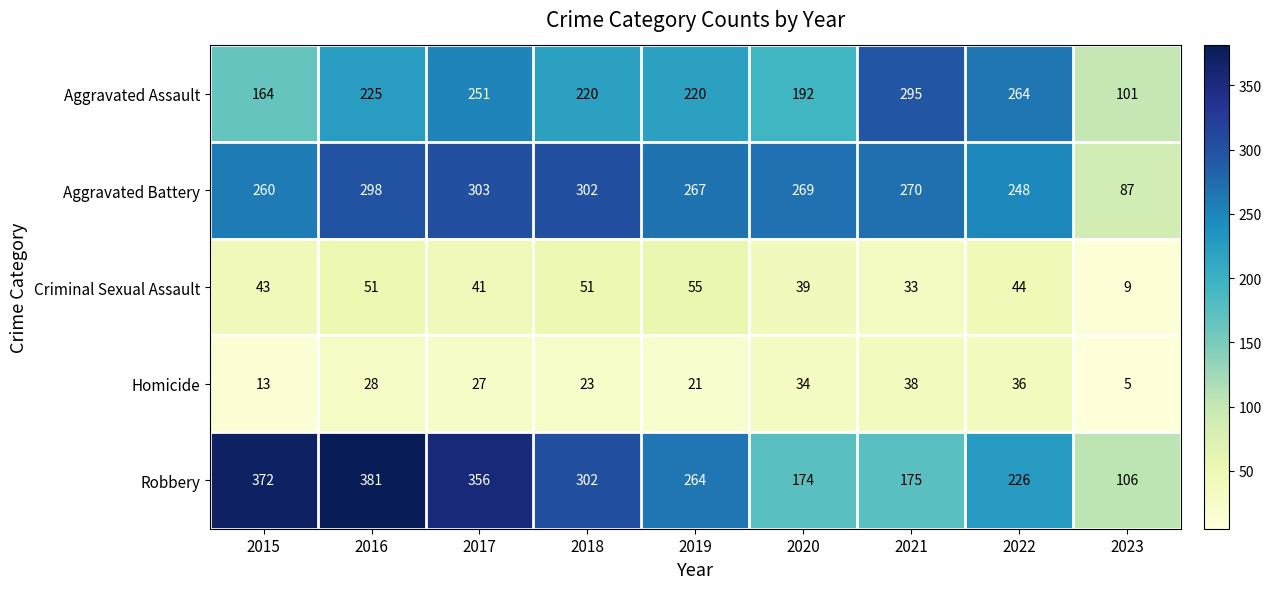

Rank the categories by Homicide value from highest to lowest.

2021, 2022, 2020, 2016, 2017, 2018, 2019, 2015, 2023